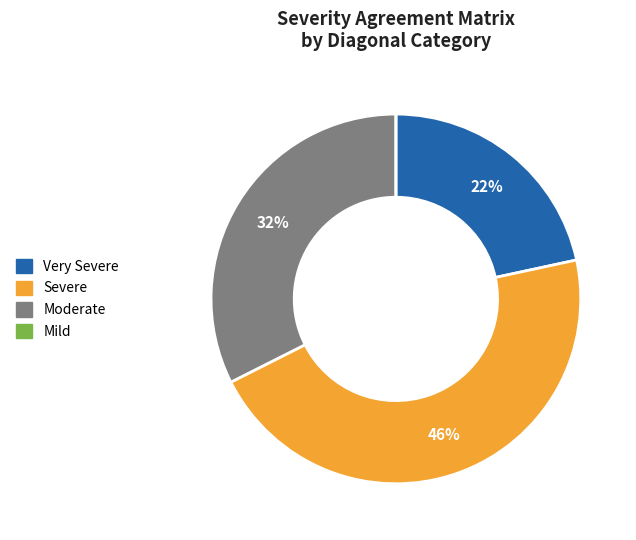

The Moderate slice represents 32% of the pie. True or false?

True